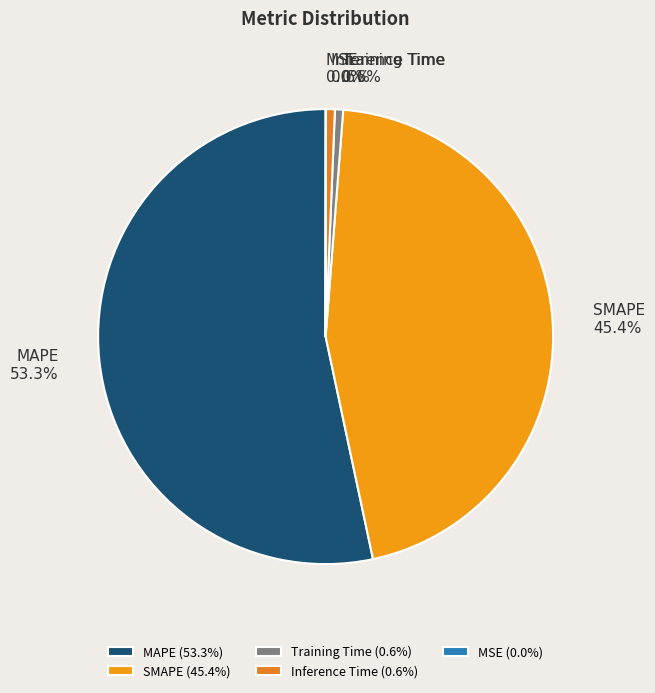

Between MAPE and Training Time, which is larger?

MAPE